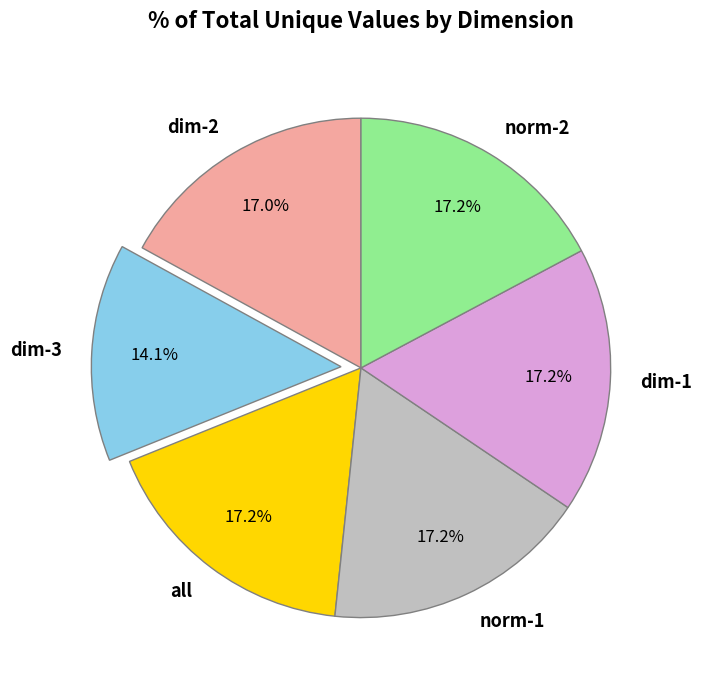

What percentage is the dim-3 slice, to the nearest percent?

14%